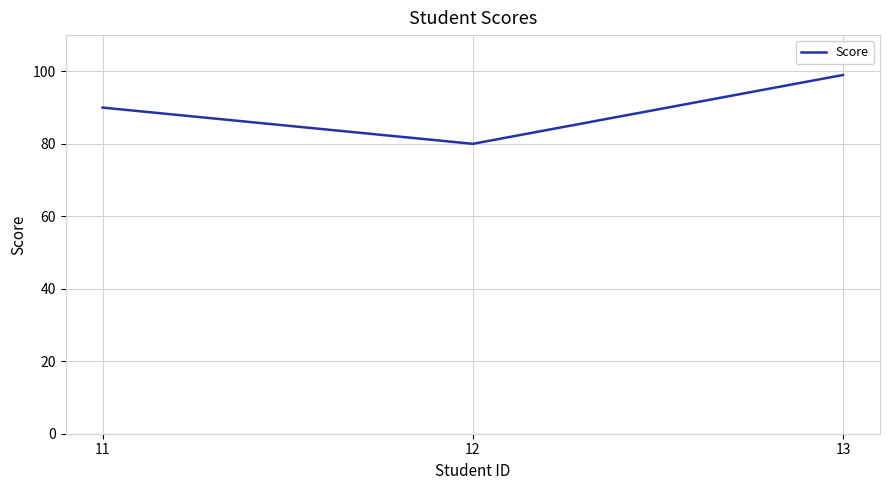

Which category has the lowest value across all series?

12